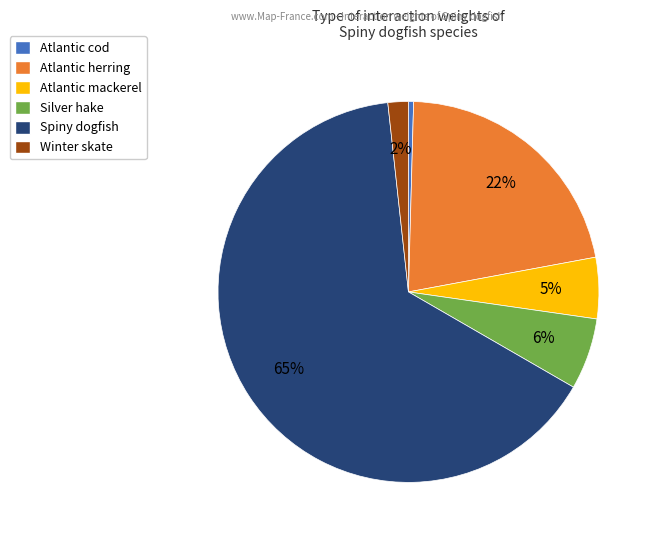

To the nearest percent, what is the difference between the largest and smallest slice percentages?

65%